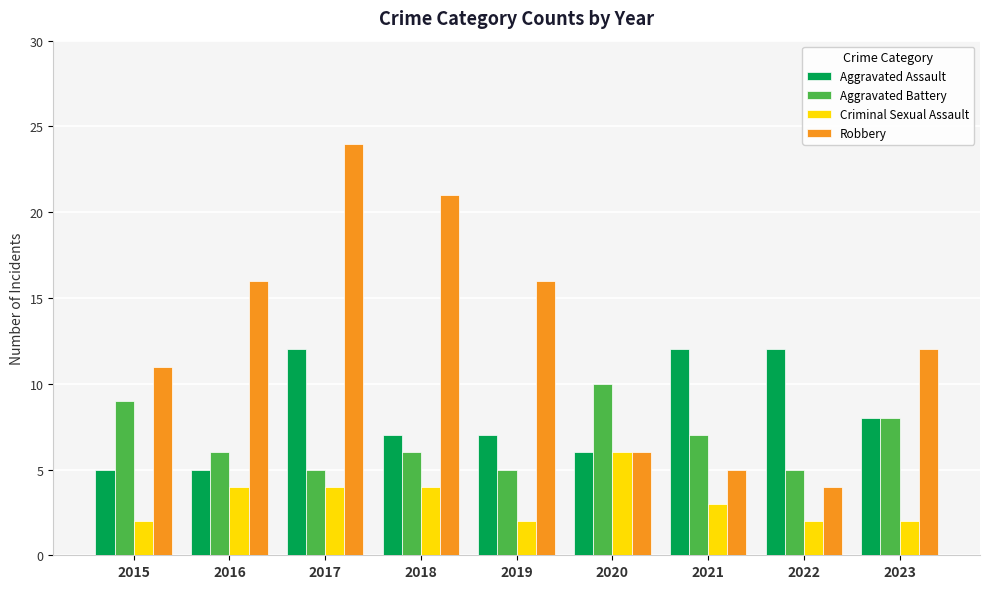

True or false: Aggravated Battery has a value of 6 at 2016.

True